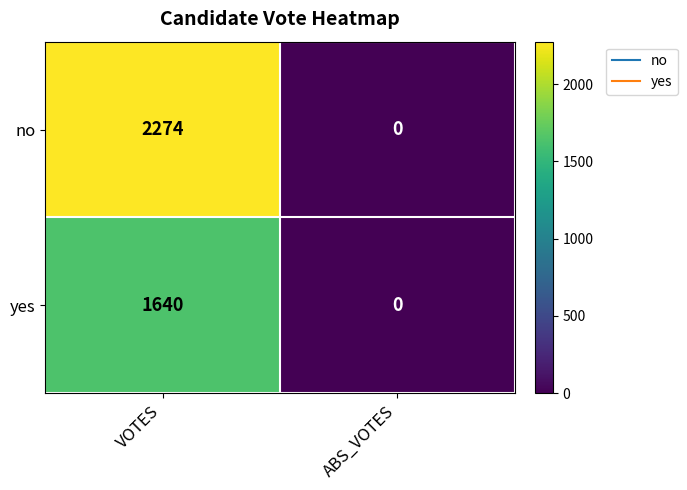

What value does the no series have at VOTES, to the nearest 50?

2250